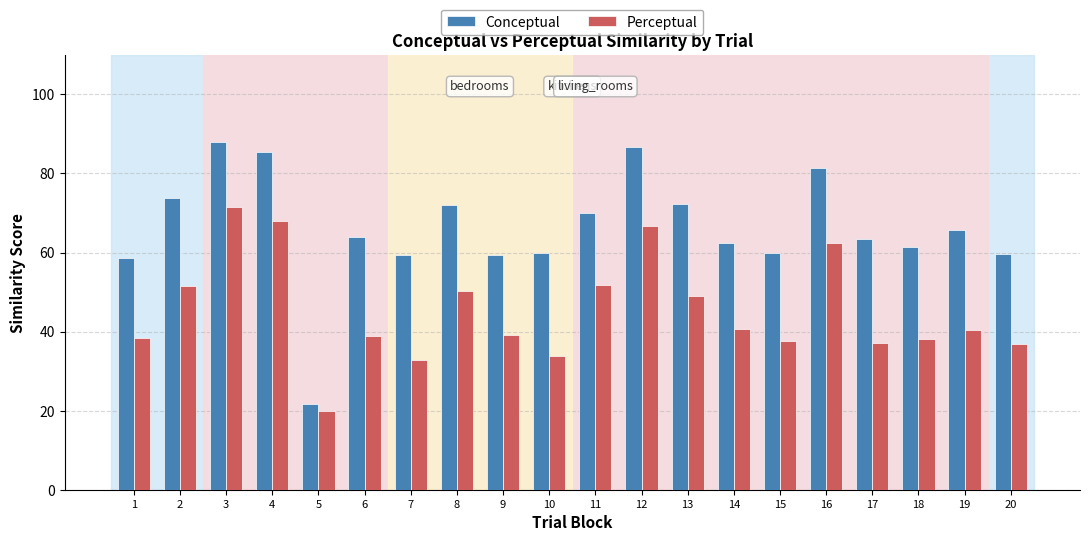

What is the maximum value for Perceptual?

71.5